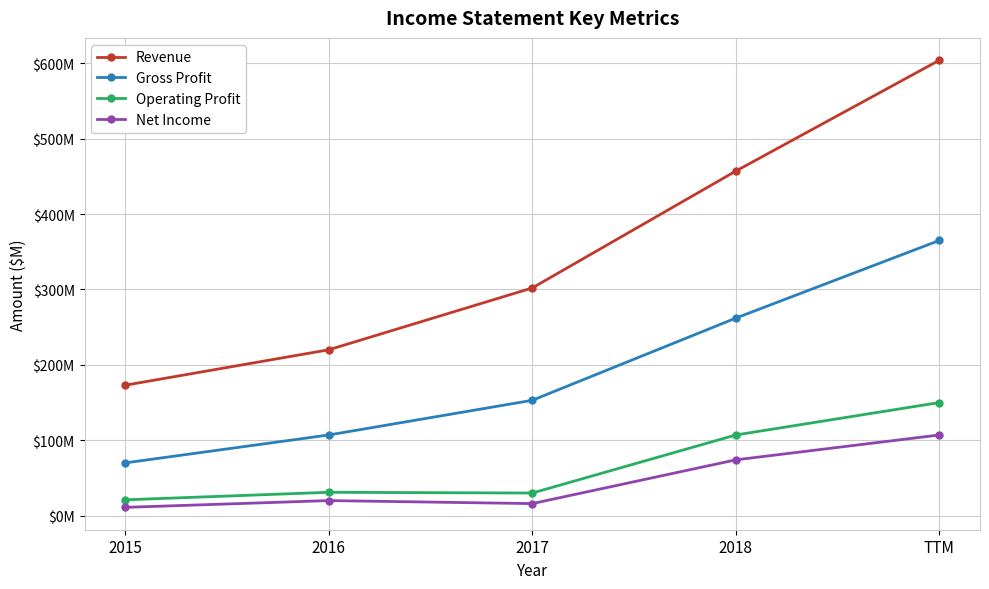

True or false: Revenue and Net Income cross at least once.

False